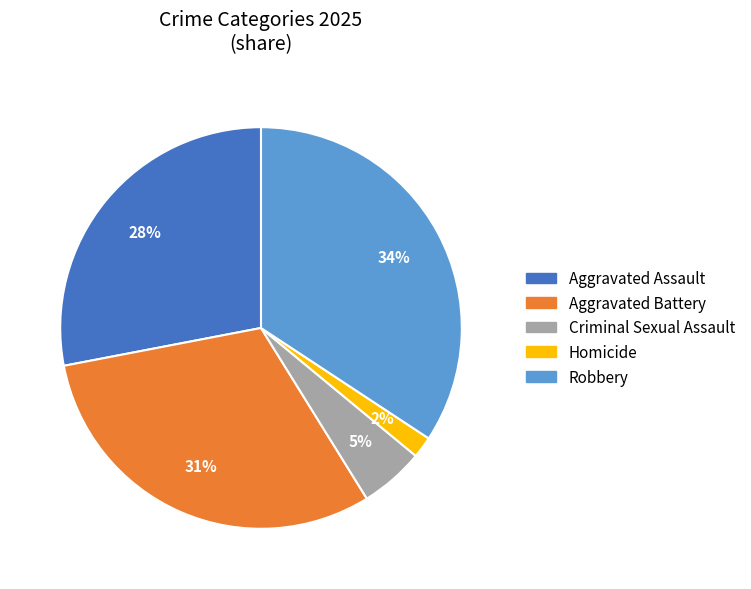

Between Homicide and Aggravated Battery, which is larger?

Aggravated Battery